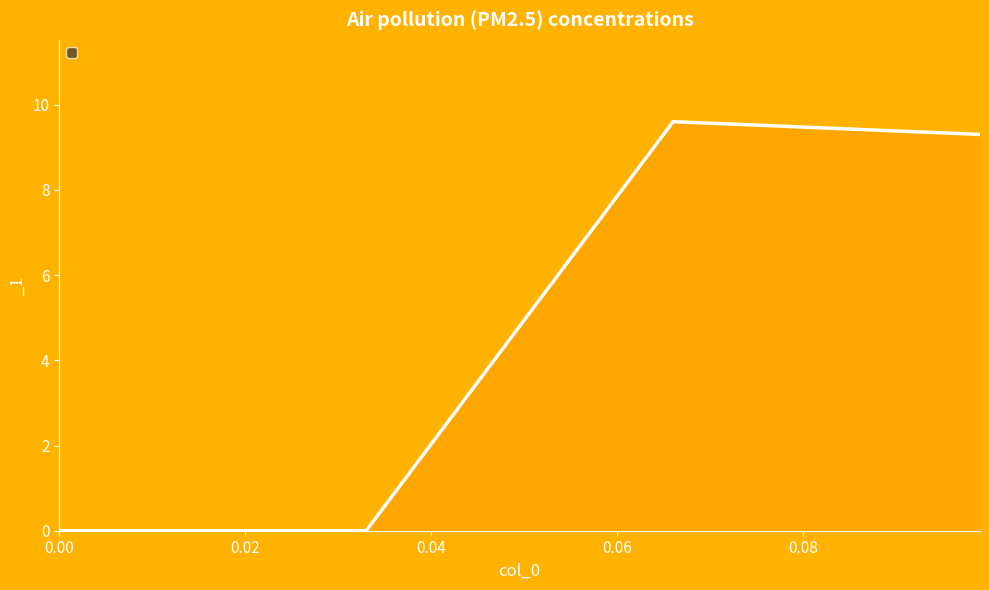

What is the greatest value displayed?

9.6